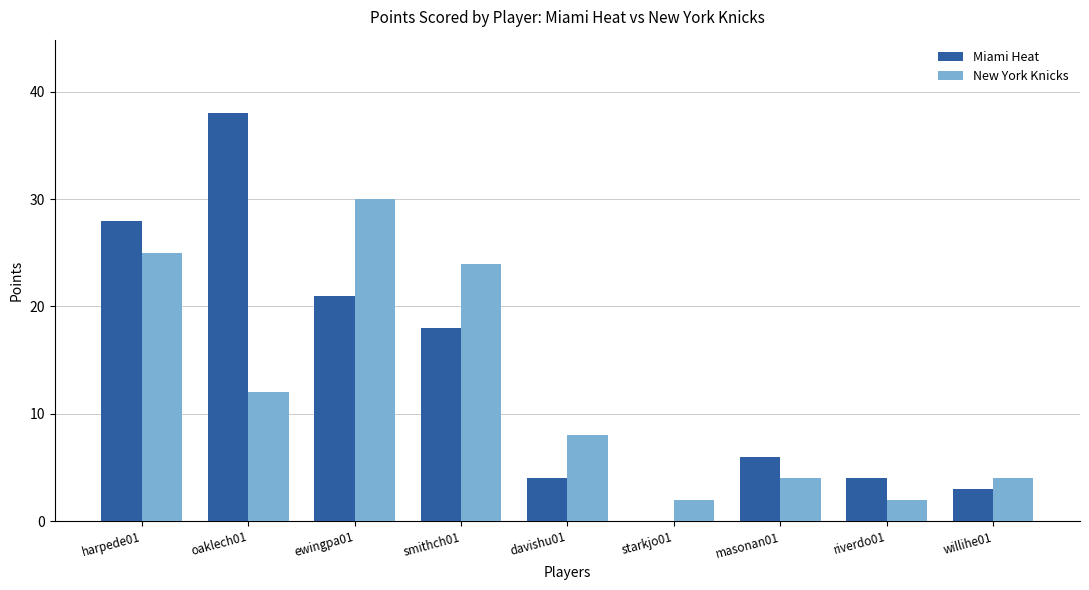

Which series has the largest total across all categories?

Miami Heat